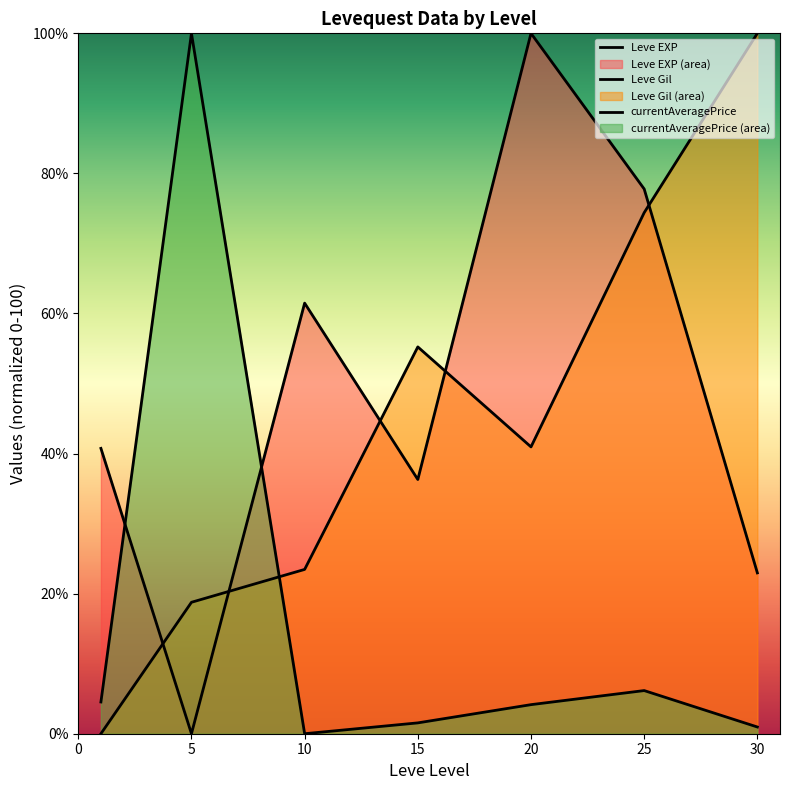

Does the chart display data point markers on the line(s)?

No